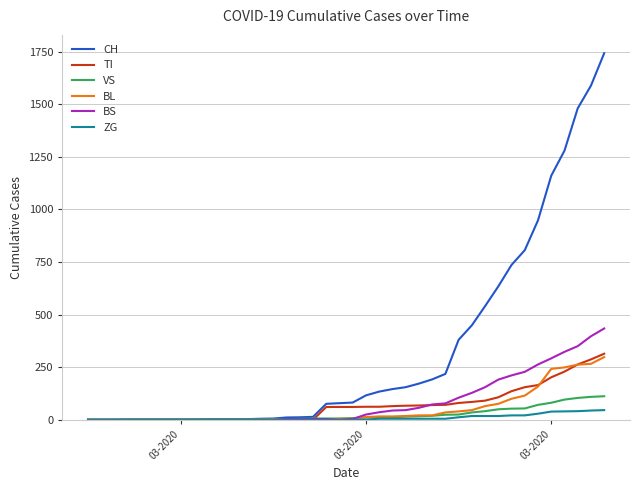

What is the greatest value displayed?

1742